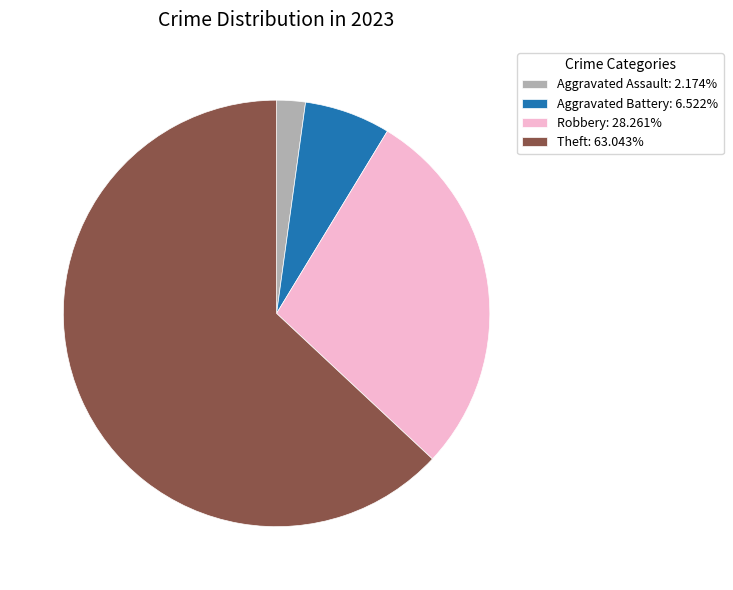

Does Aggravated Battery: 6.522% account for over 50% of the chart?

No